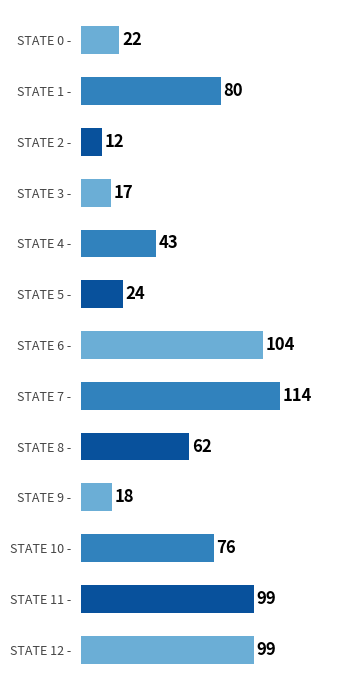

Reading top to bottom, extract all data points from this chart.

STATE 0 -=22	STATE 1 -=80	STATE 2 -=12	STATE 3 -=17	STATE 4 -=43	STATE 5 -=24	STATE 6 -=104	STATE 7 -=114	STATE 8 -=62	STATE 9 -=18	STATE 10 -=76	STATE 11 -=99	STATE 12 -=99